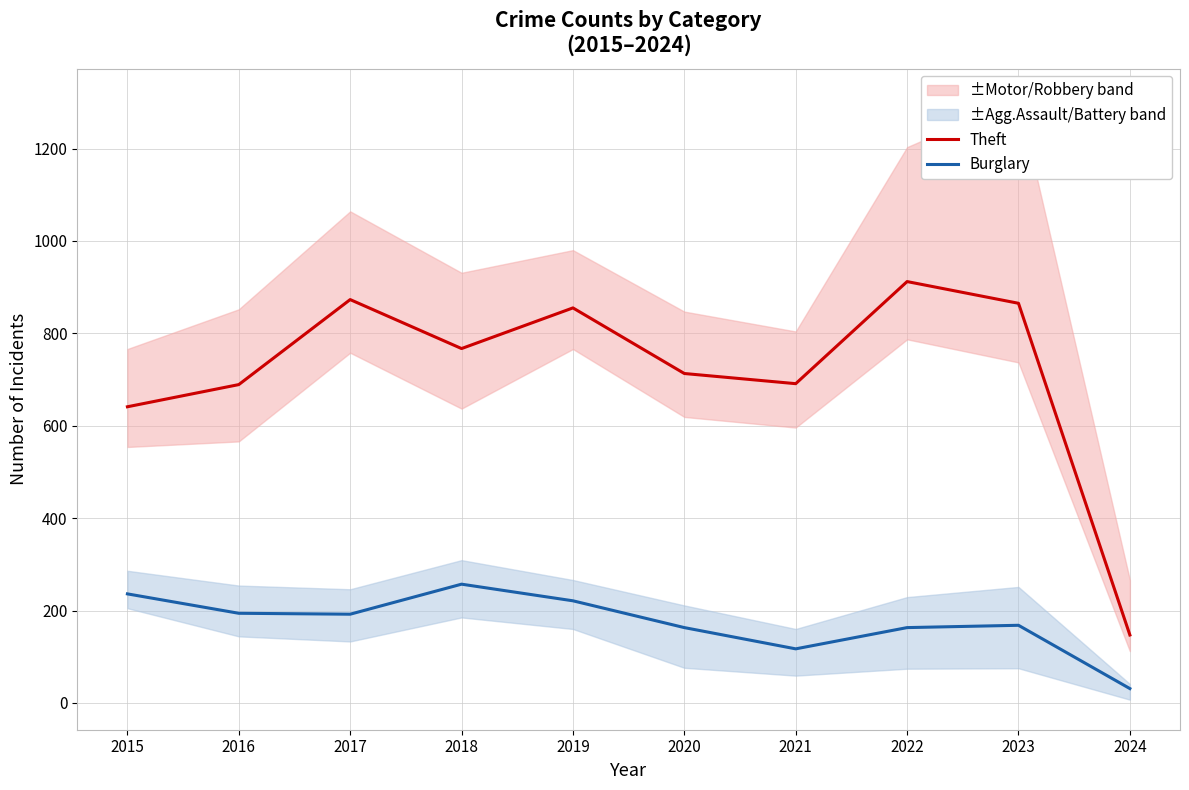

Reading right to left, transcribe all the data shown in this chart.

Theft: 147	865	912	691	713	855	767	873	689	641
Burglary: 31	168	163	117	163	221	257	192	194	236